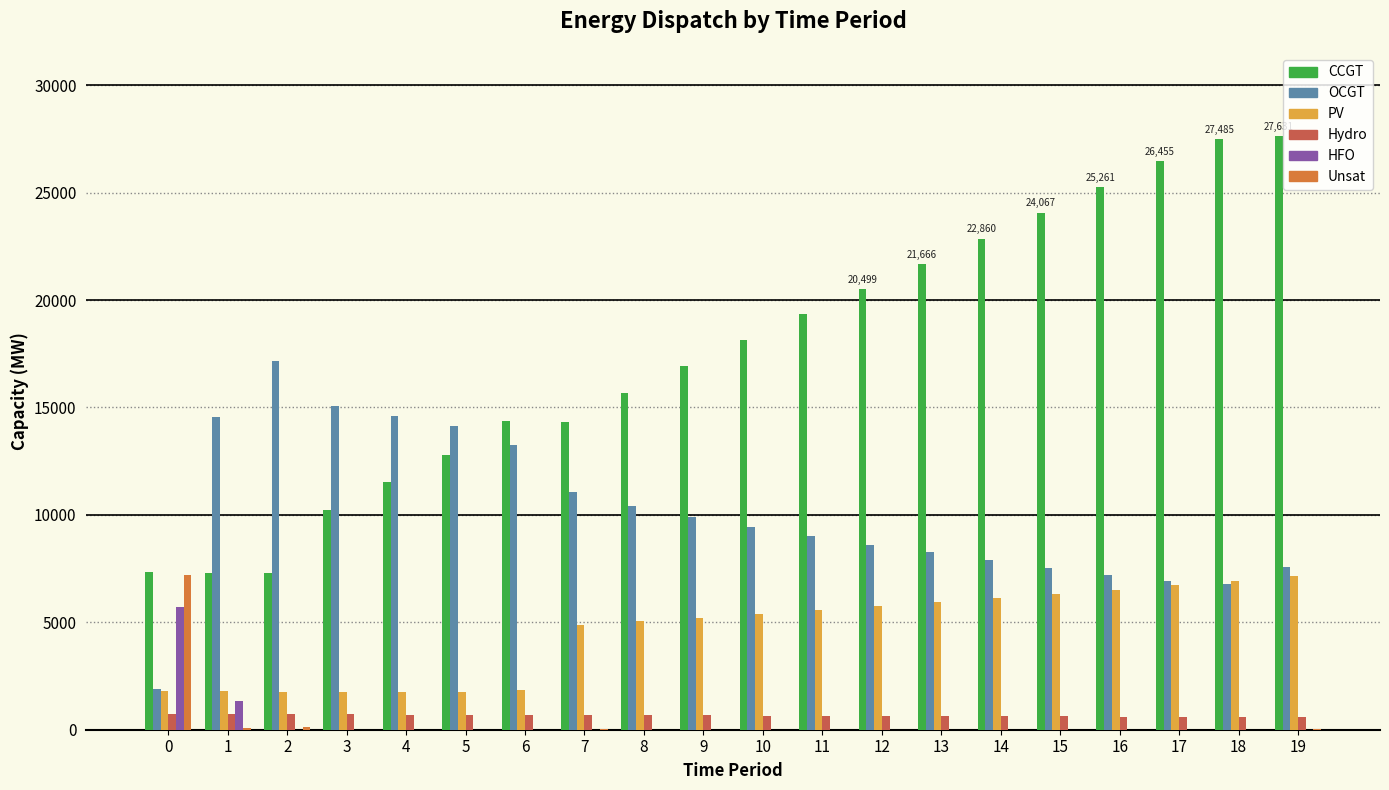

Between 6 and 18, which series saw the biggest shift?

CCGT